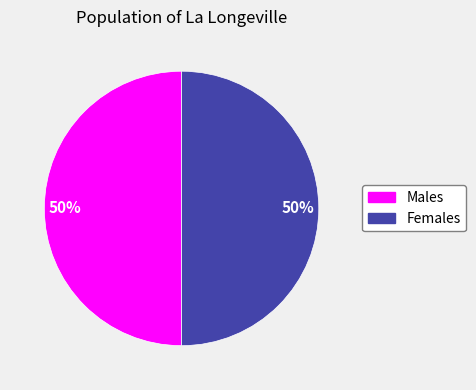

To the nearest percent, what is the average slice percentage?

50%